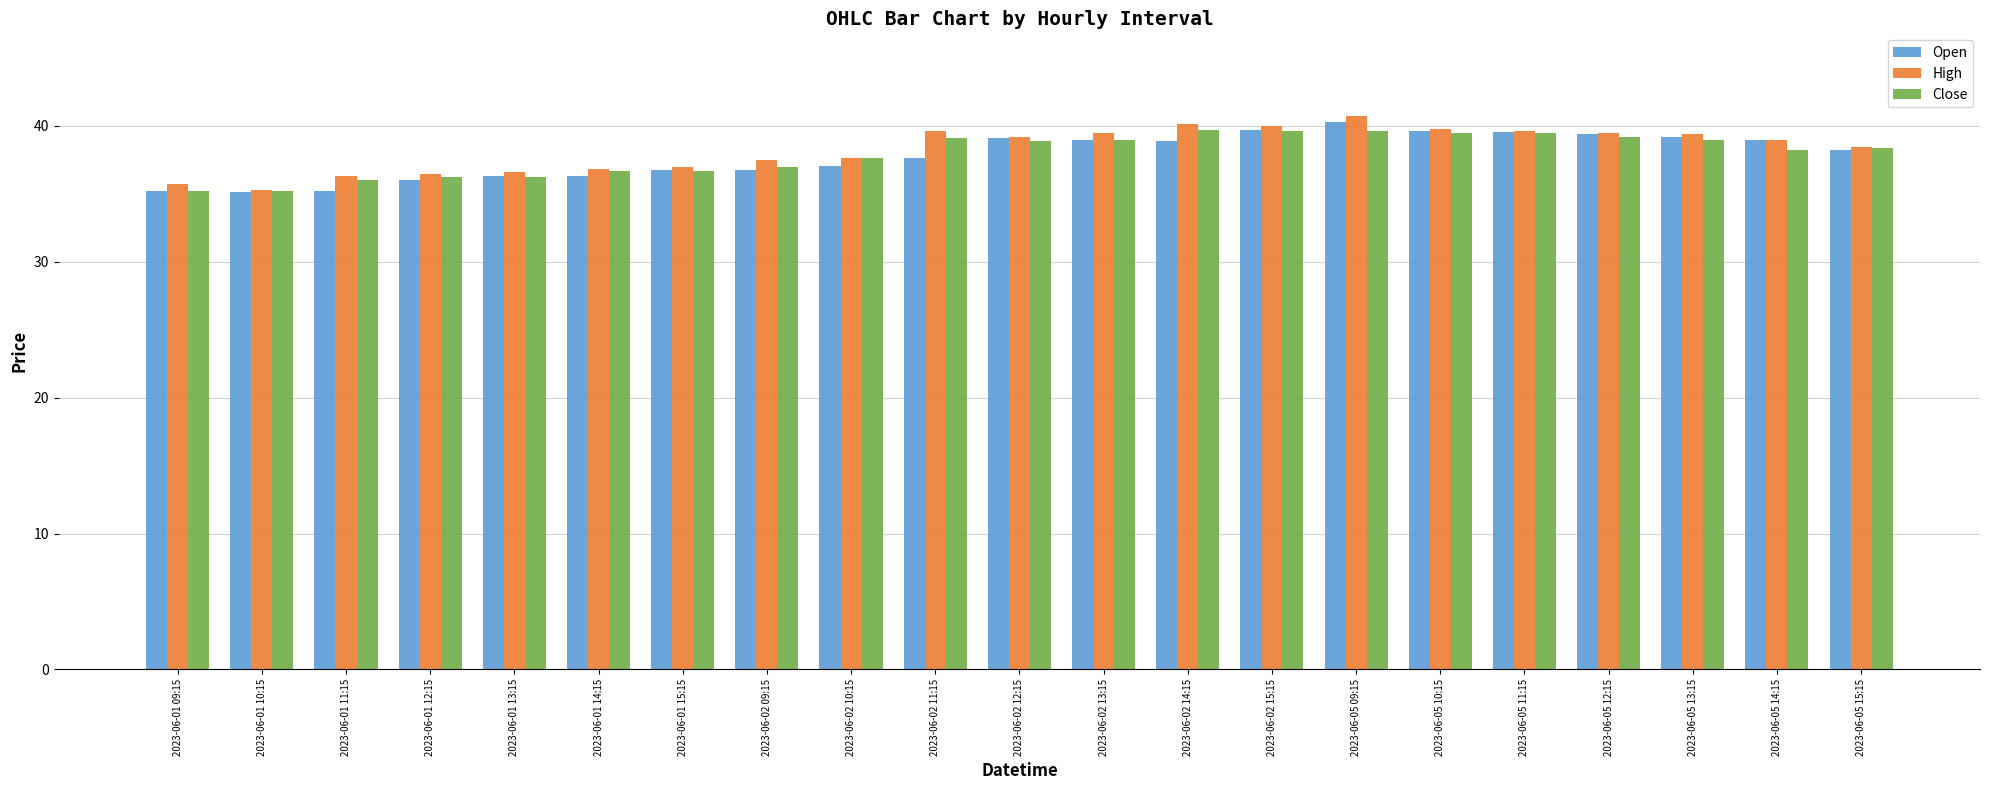

What is the maximum value shown in the chart?

40.7